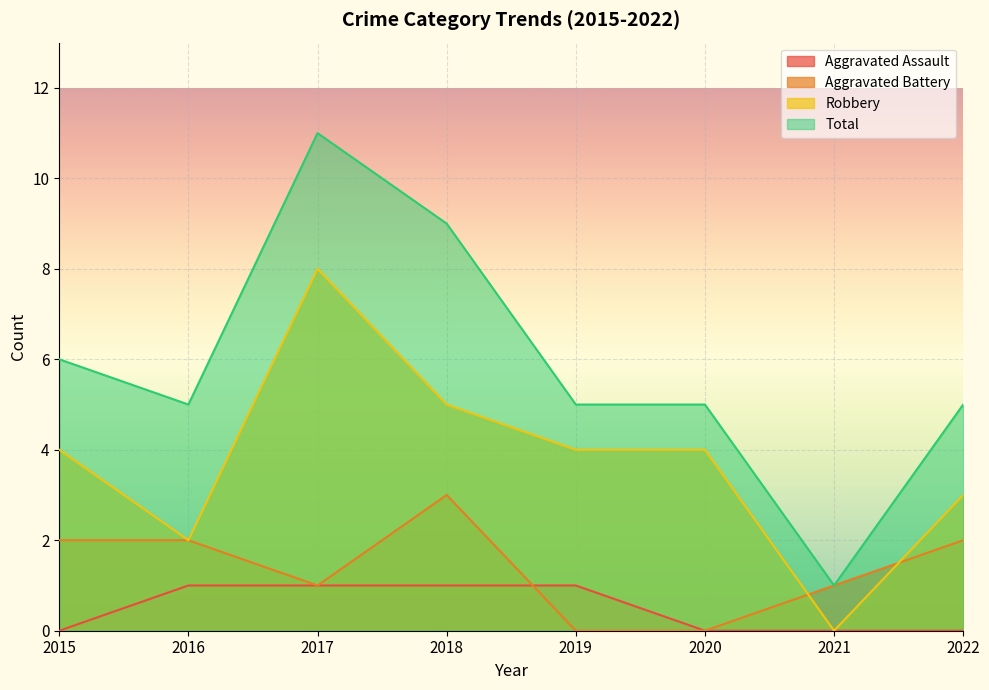

What is the value of the Total point at the 6th from the left?

5